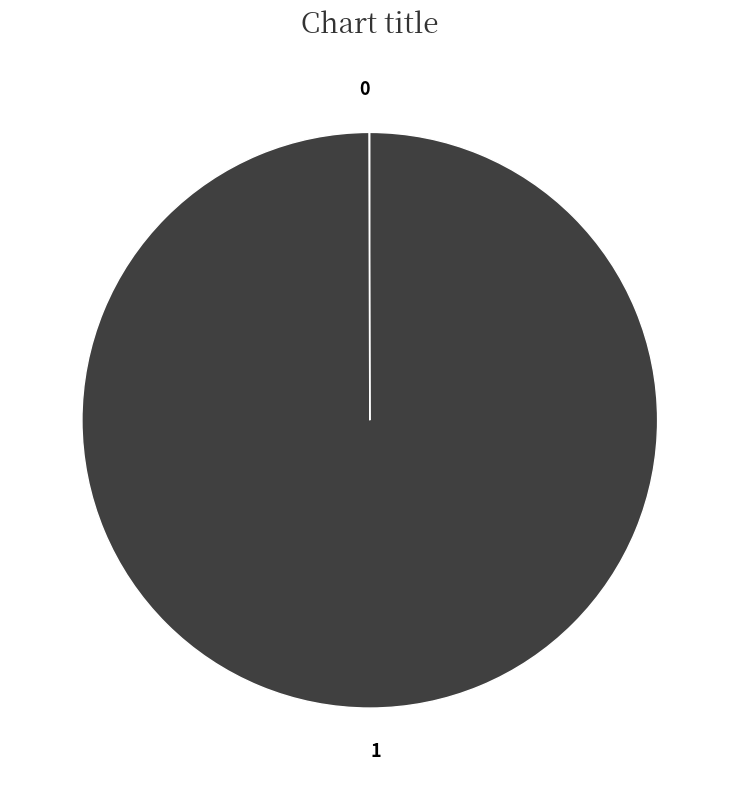

Is there a majority slice in this chart?

Yes